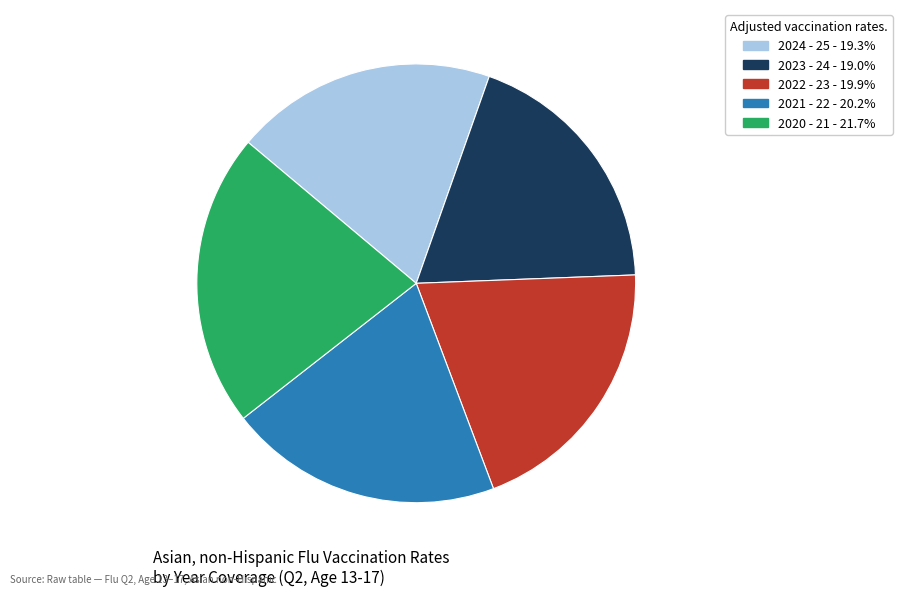

The 2022 - 23 slice represents 13% of the pie. True or false?

False